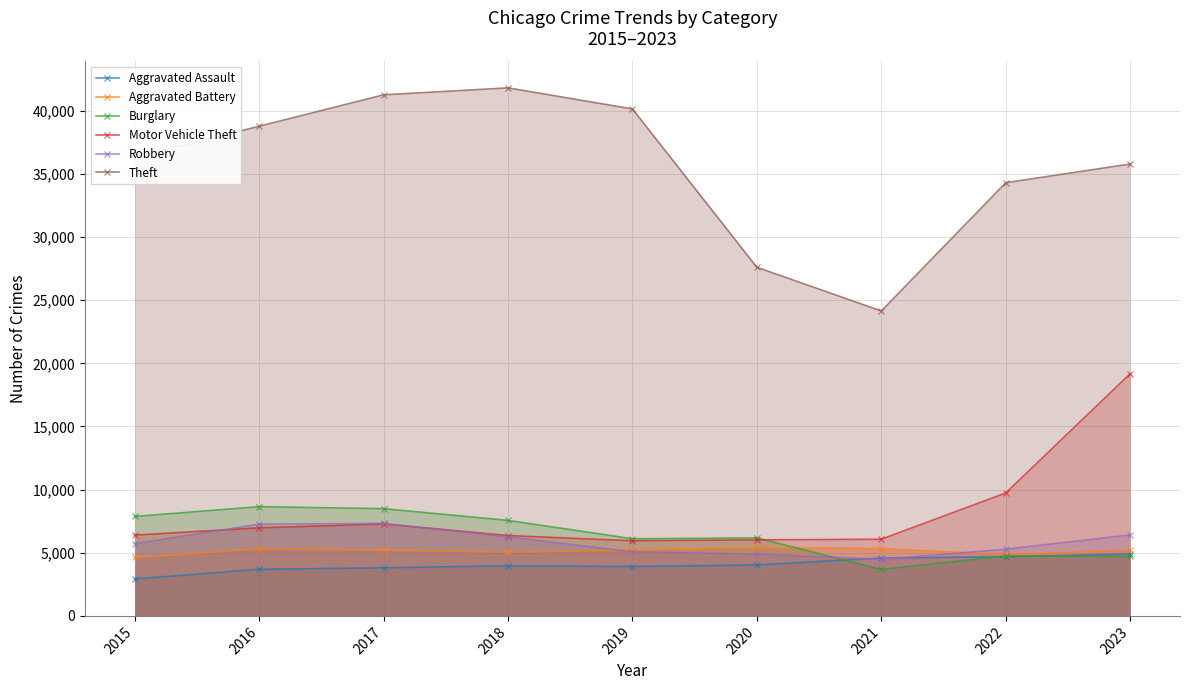

True or false: Theft has a value of 38776 at 2016.

True